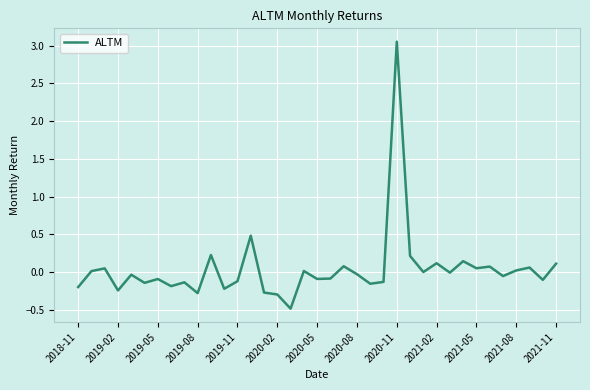

What is the minimum value shown in the chart?

-0.5